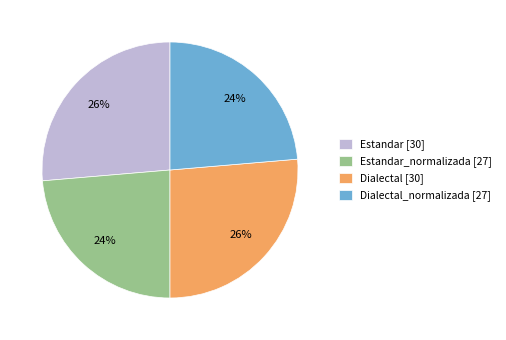

To the nearest percent, what portion does Estandar_normalizada [27] represent?

24%